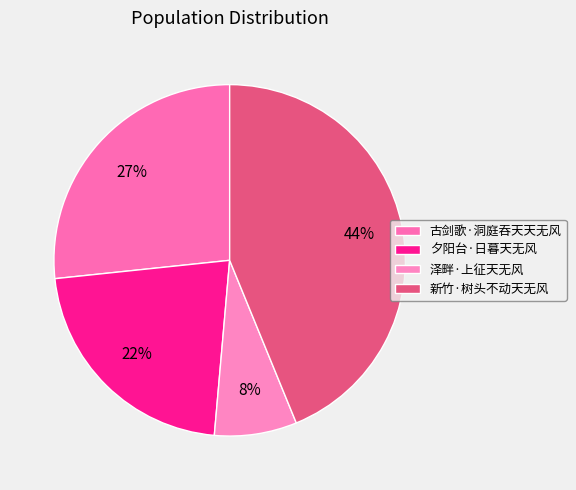

The 泽畔·上征天无风 slice represents 8% of the pie. True or false?

True